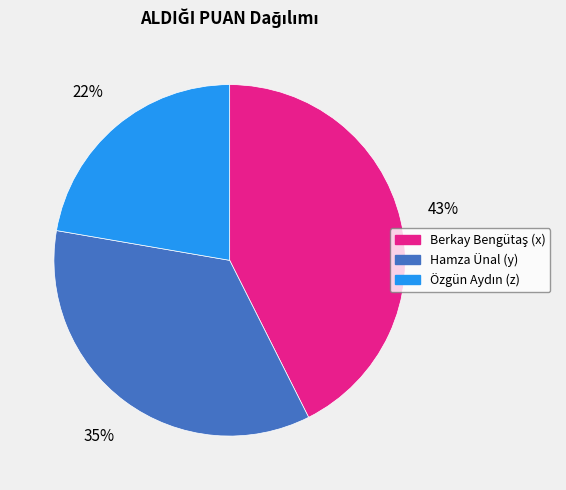

To the nearest percent, what is the average slice percentage?

33%